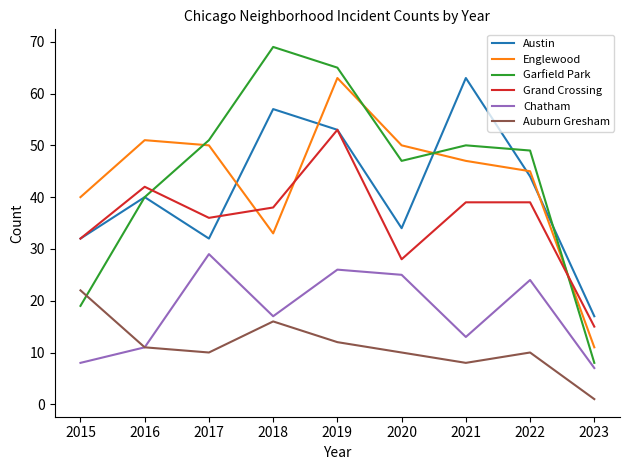

What are all the series names shown in the legend?

Austin, Englewood, Garfield Park, Grand Crossing, Chatham, Auburn Gresham